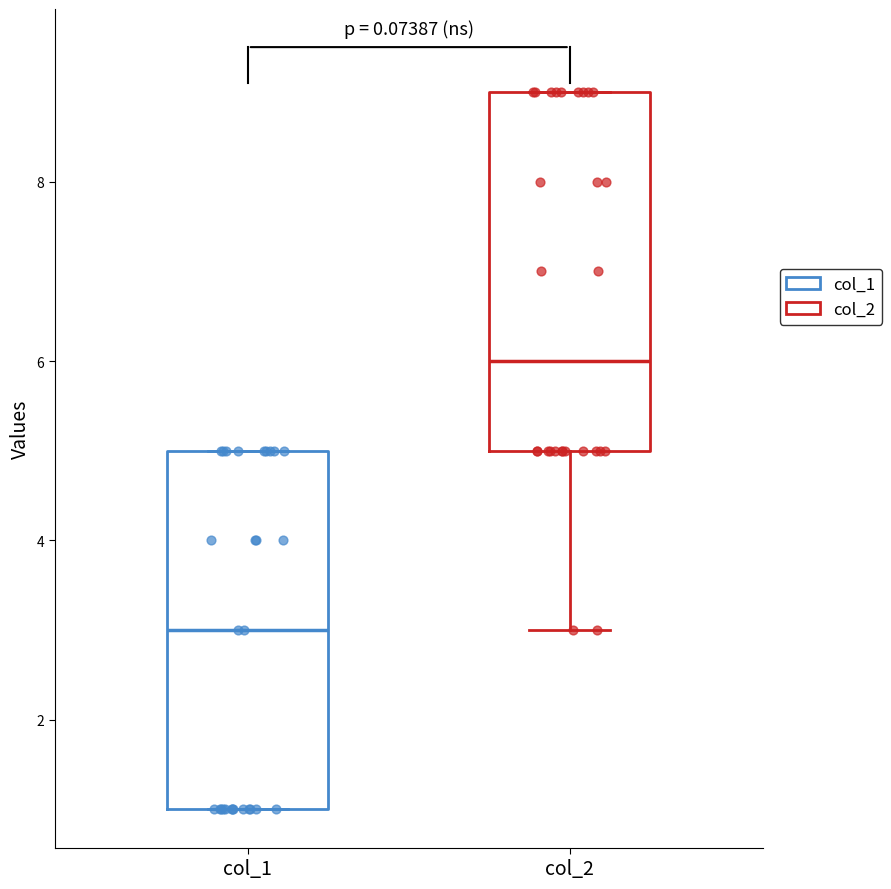

Reading left to right, read every box against the y-axis: the position of its median line, the range the box covers, and the ends of its whiskers. The values are not printed on the chart, so give them approximately, as read against the axis.

col_1: median 3, box 1 to 5, whiskers 1 to 5
col_2: median 6, box 5 to 9, whiskers 3 to 9